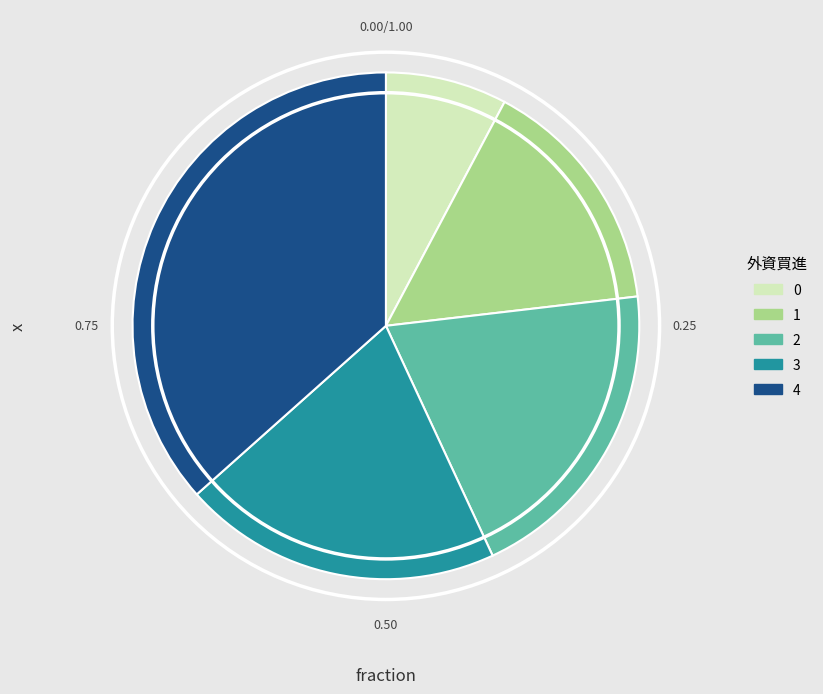

Does any single category account for the majority?

No